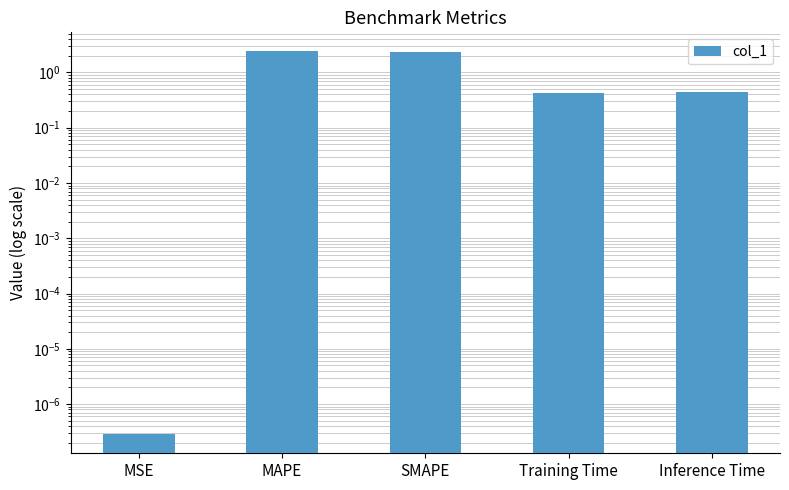

Where is the data nearest to the value 1?

Inference Time